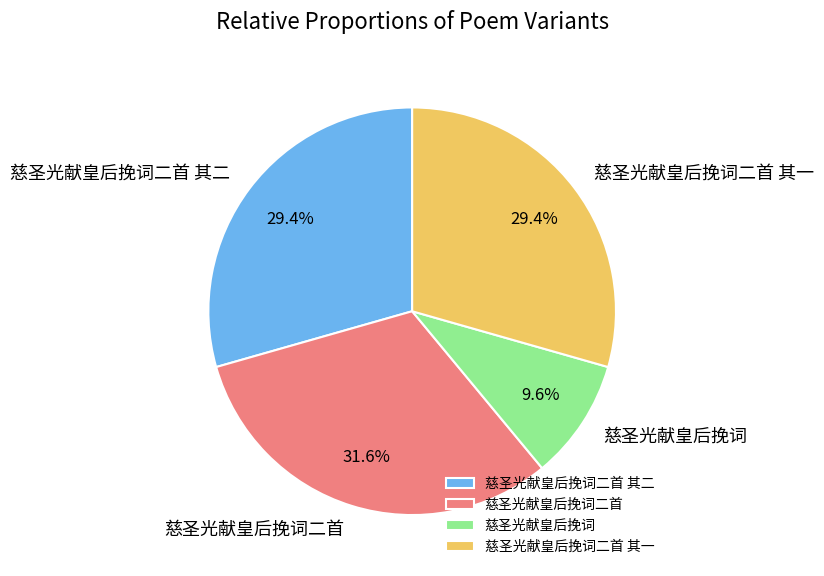

What percentage is the 慈圣光献皇后挽词二首 其二 slice, to the nearest percent?

29%